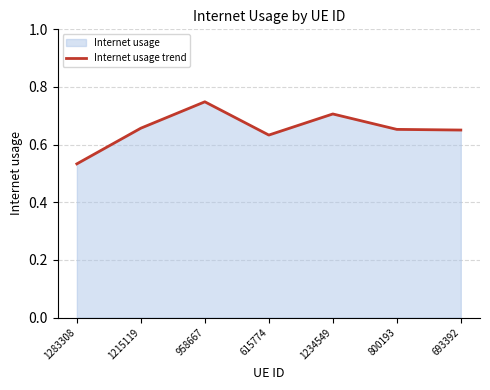

Which category has the highest value across all series?

958667